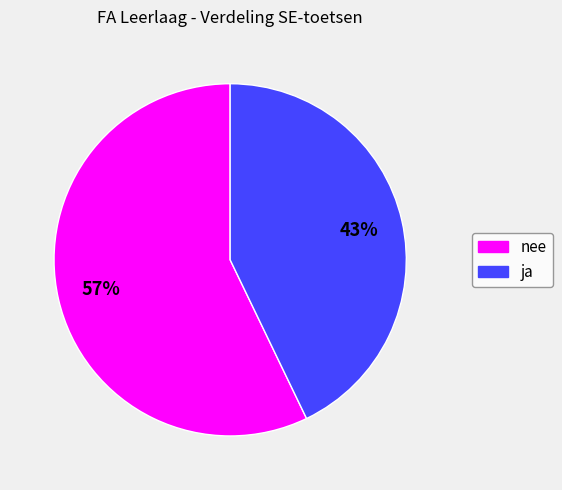

To the nearest percent, what portion does ja represent?

43%